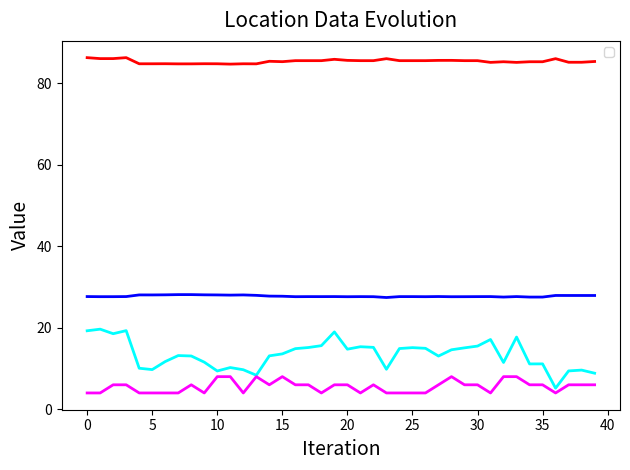

What is the maximum value for _Record_Location_longitude?

86.2